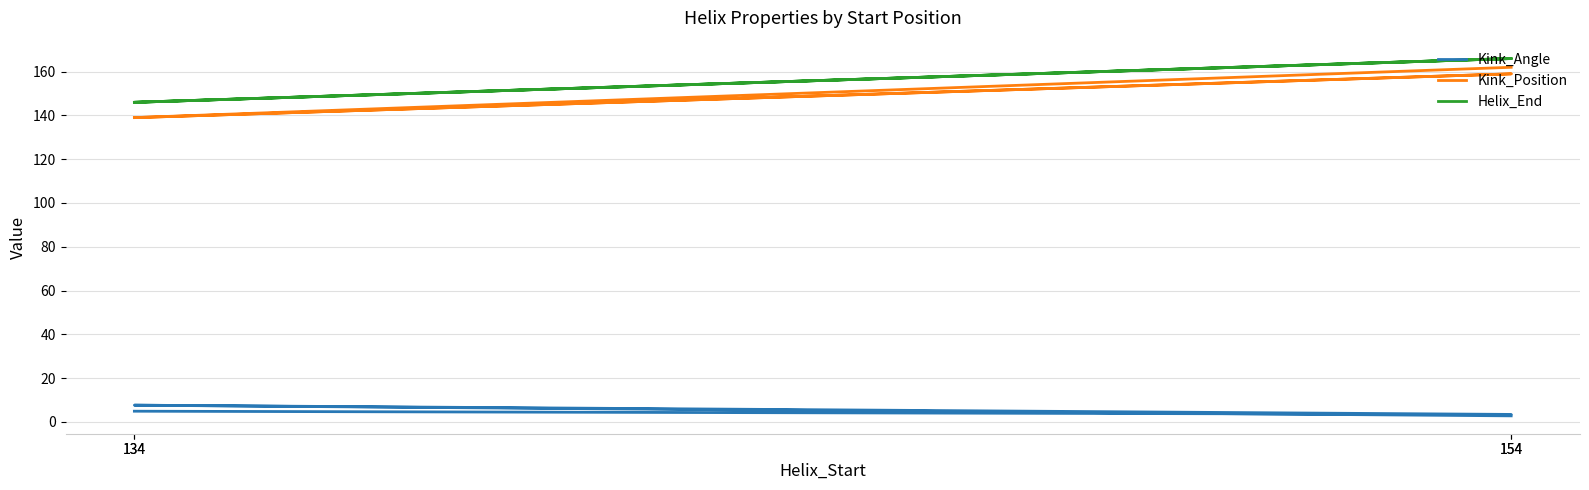

At which category does Kink_Position reach its first local peak?

154